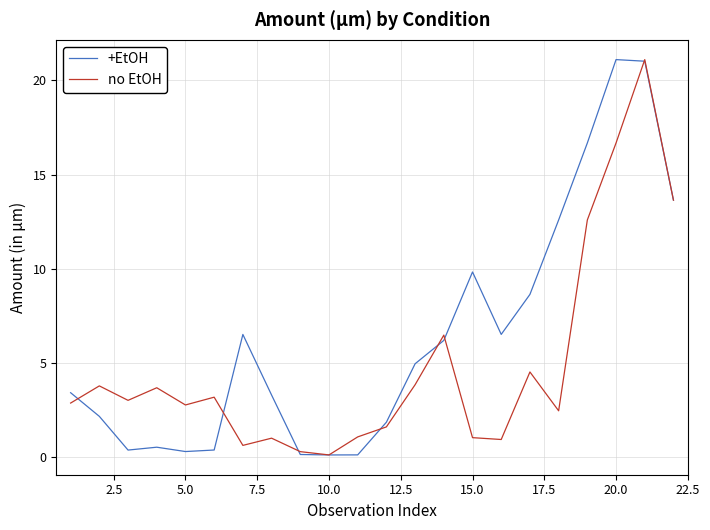

What are all the series names shown in the legend?

+EtOH, no EtOH